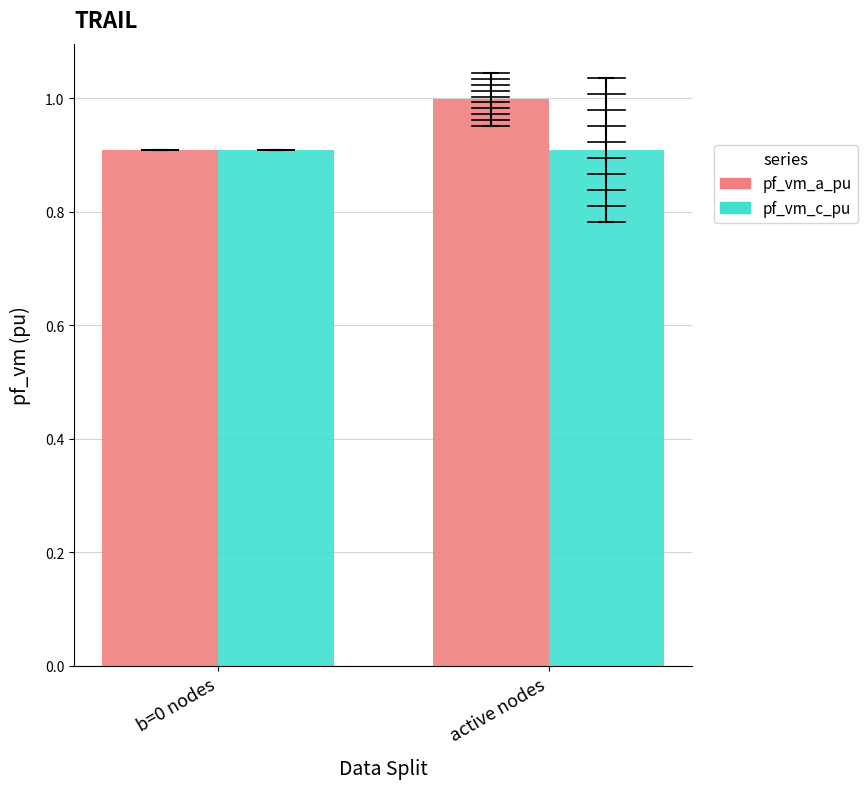

At active nodes, list the series in order from largest to smallest.

pf_vm_a_pu, pf_vm_c_pu